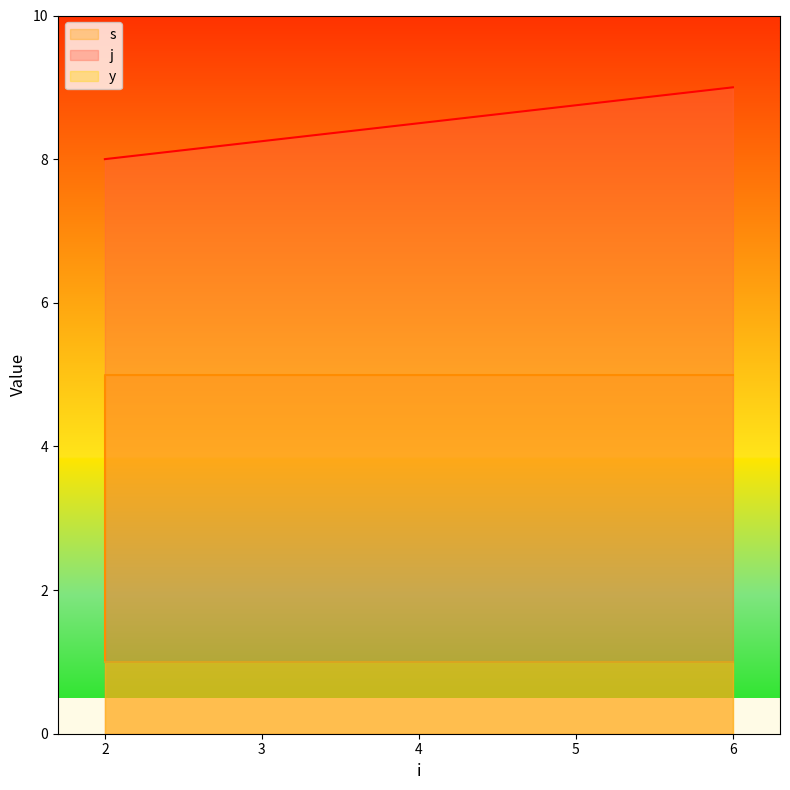

Which has a higher value, 6 or 2?

6